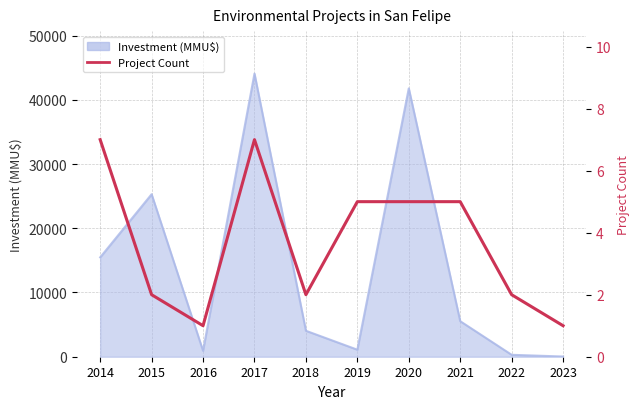

The chart shows a value of 1 at 2016. True or false?

True